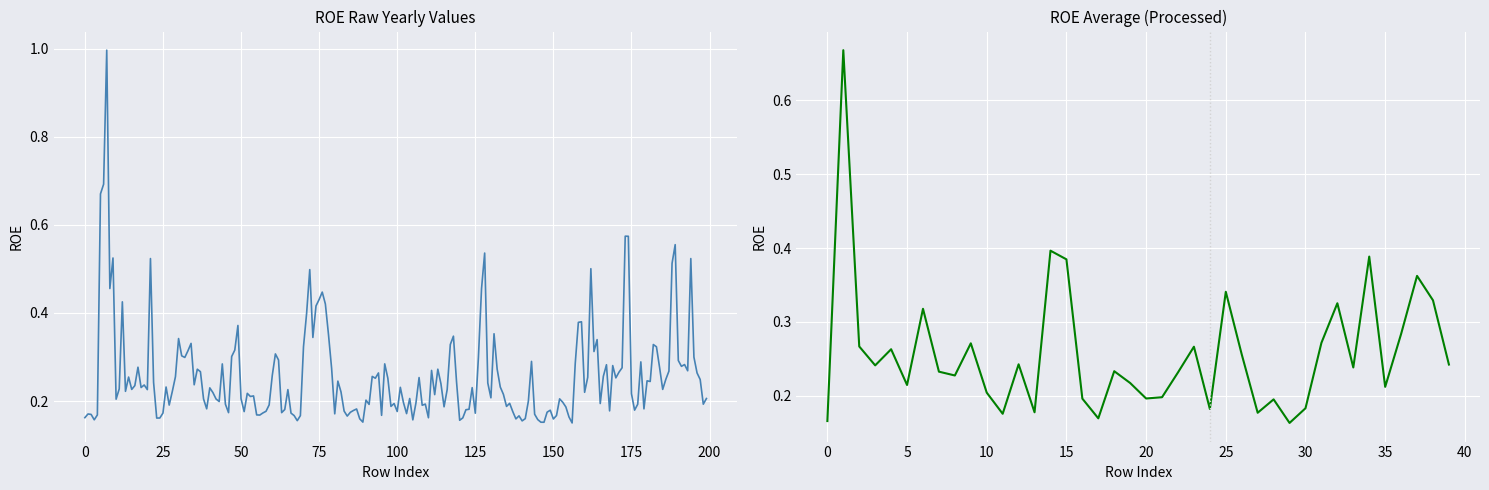

At how many categories does at least one series exceed 0?

40